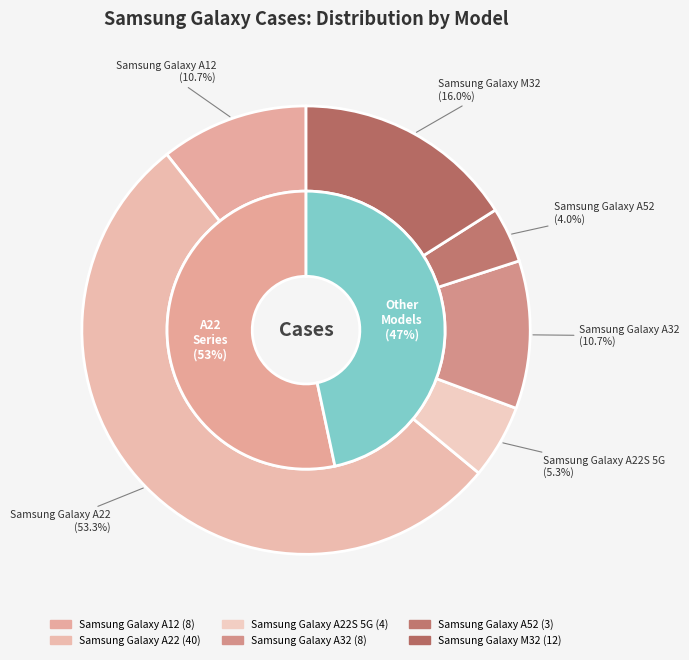

What is the majority slice?

Samsung Galaxy A22